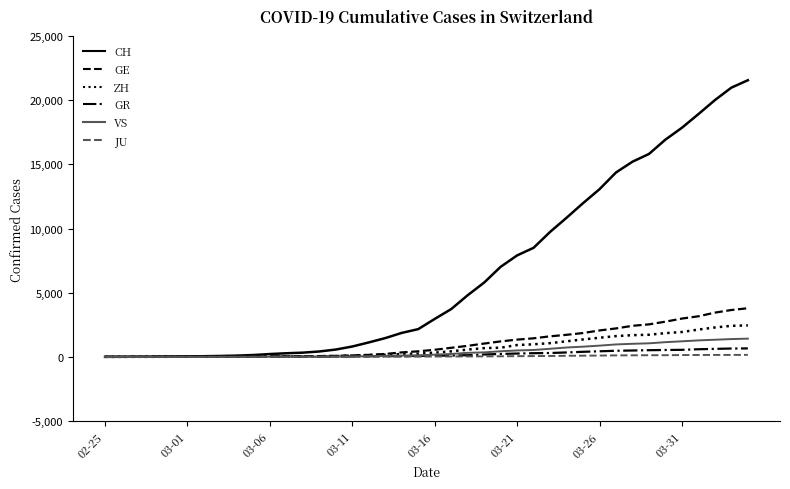

What is the highest value of the VS series?

1418